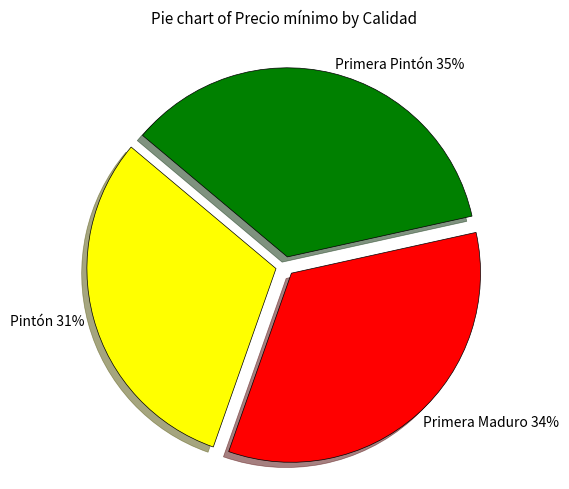

Rank the categories by value from highest to lowest.

Primera Pintón, Primera Maduro, Pintón